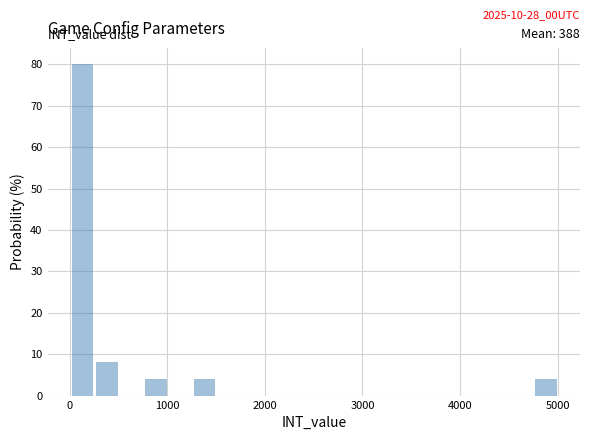

Read against the x-axis, roughly where is the centre of the tallest bar?

100